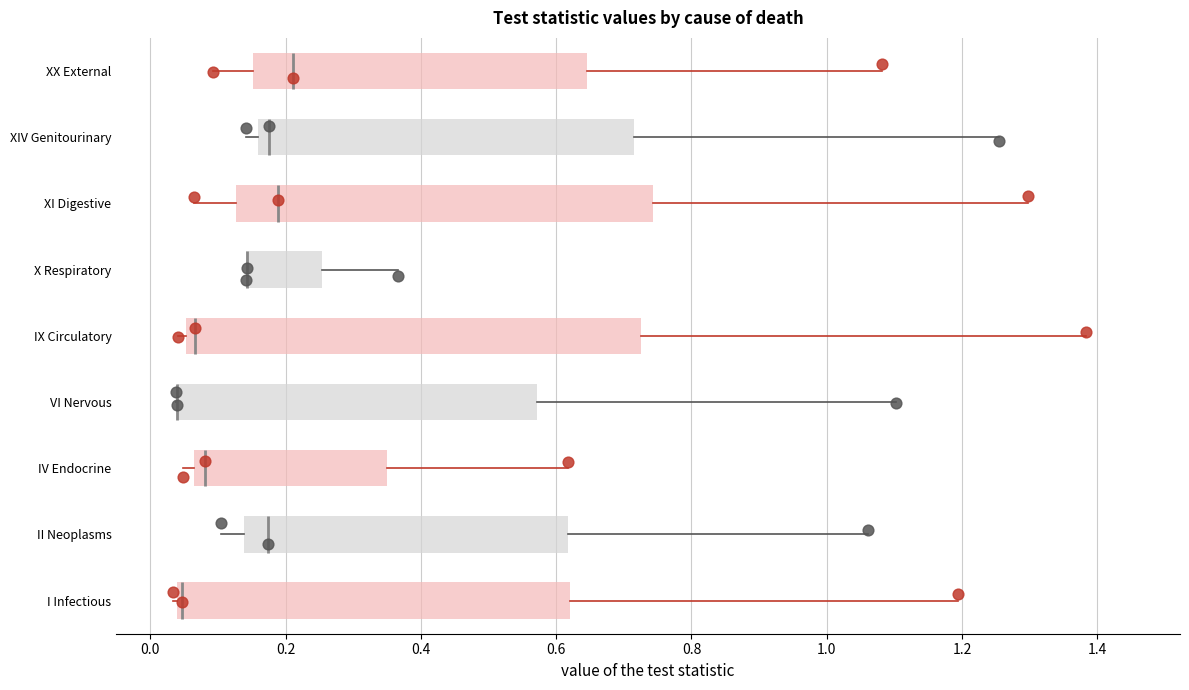

Reading bottom to top, read every box against the x-axis: the position of its median line, the range the box covers, and the ends of its whiskers. The values are not printed on the chart, so give them approximately, as read against the axis.

I Infectious: median 0.04 (just right of the box's left edge), box 0.04 to 0.62, whiskers 0.04 (just left of the box's left edge) to 1.20
II Neoplasms: median 0.18, box 0.14 to 0.62, whiskers 0.10 to 1.06
IV Endocrine: median 0.08, box 0.06 to 0.34, whiskers 0.04 to 0.62
VI Nervous: median 0.04 (drawn on the box's left edge), box 0.04 to 0.58, whiskers 0.04 to 1.10
IX Circulatory: median 0.06 (just right of the box's left edge), box 0.06 to 0.72, whiskers 0.04 to 1.38
X Respiratory: median 0.14 (drawn on the box's left edge), box 0.14 to 0.26, whiskers 0.14 to 0.36
XI Digestive: median 0.18, box 0.12 to 0.74, whiskers 0.06 to 1.30
XIV Genitourinary: median 0.18, box 0.16 to 0.72, whiskers 0.14 to 1.26
XX External: median 0.22, box 0.16 to 0.64, whiskers 0.10 to 1.08